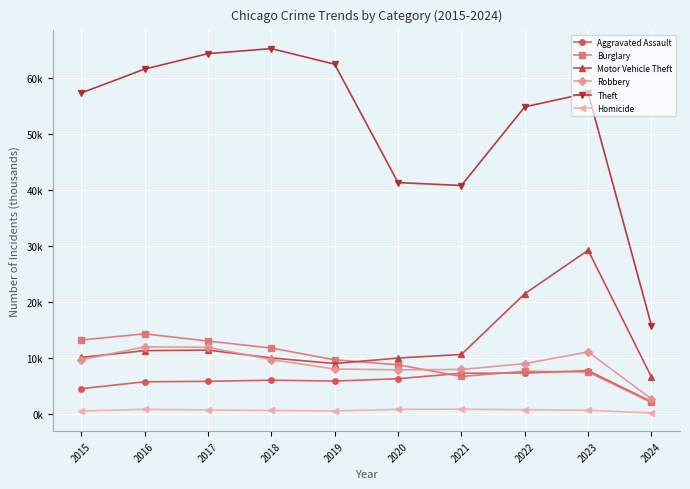

Is this an area chart (filled region under the line)?

No